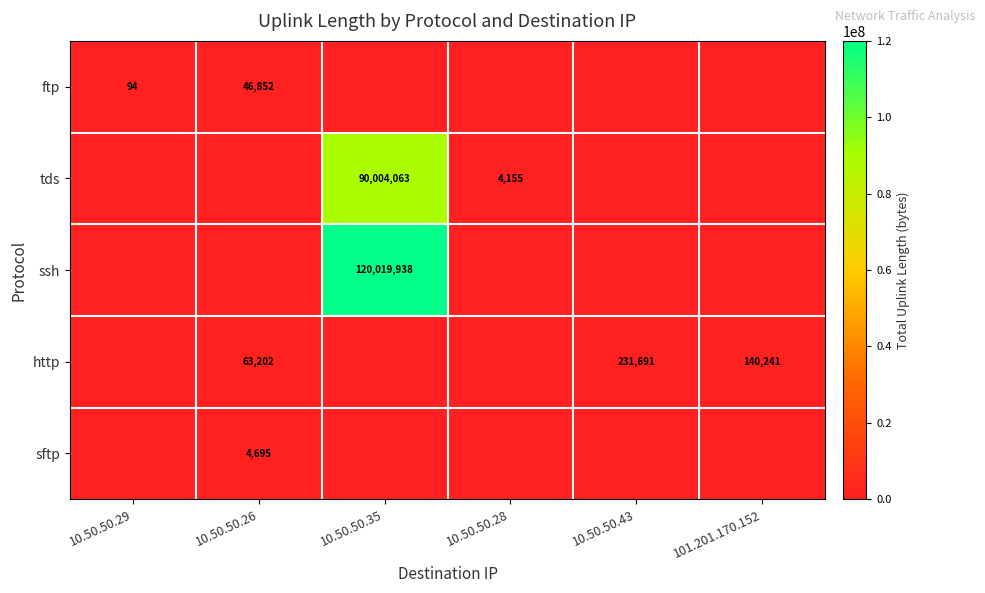

The value of ftp at 10.50.50.29 is 23. True or false?

False